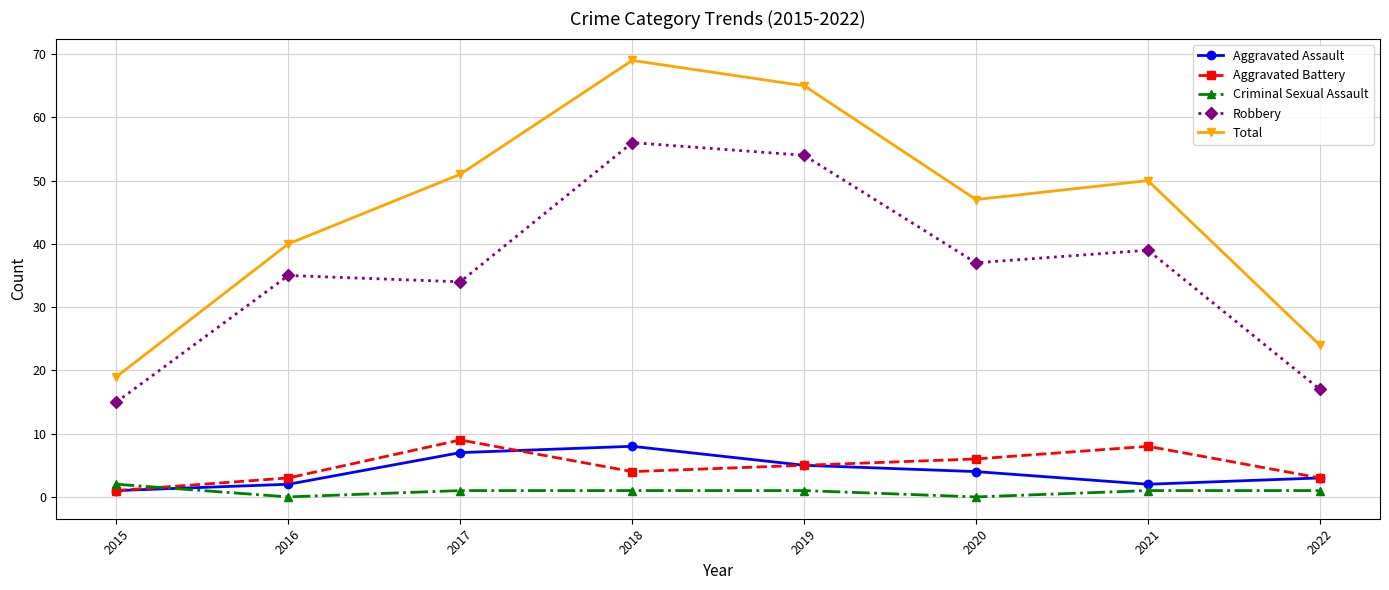

What are all the series names shown in the legend?

Aggravated Assault, Aggravated Battery, Criminal Sexual Assault, Robbery, Total